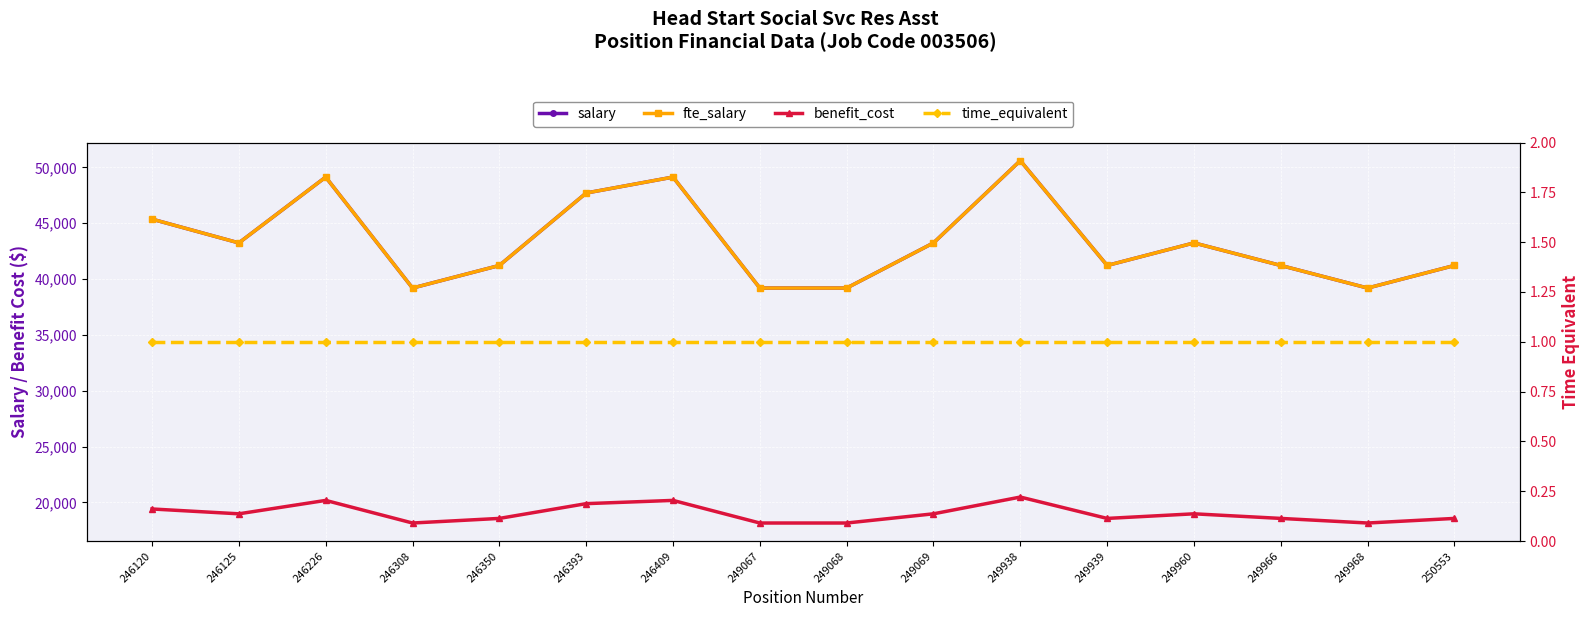

List the labels in order of fte_salary value, smallest first.

246308, 249067, 249068, 249968, 246350, 249939, 249966, 250553, 246125, 249069, 249960, 246120, 246393, 246226, 246409, 249938